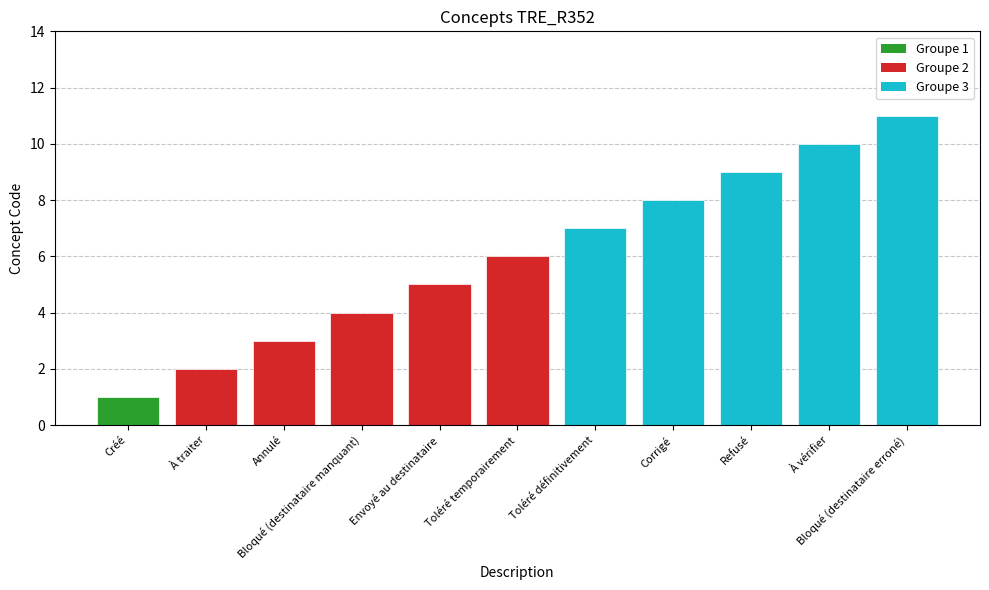

The chart shows a value of 11 at Bloqué (destinataire erroné). True or false?

True